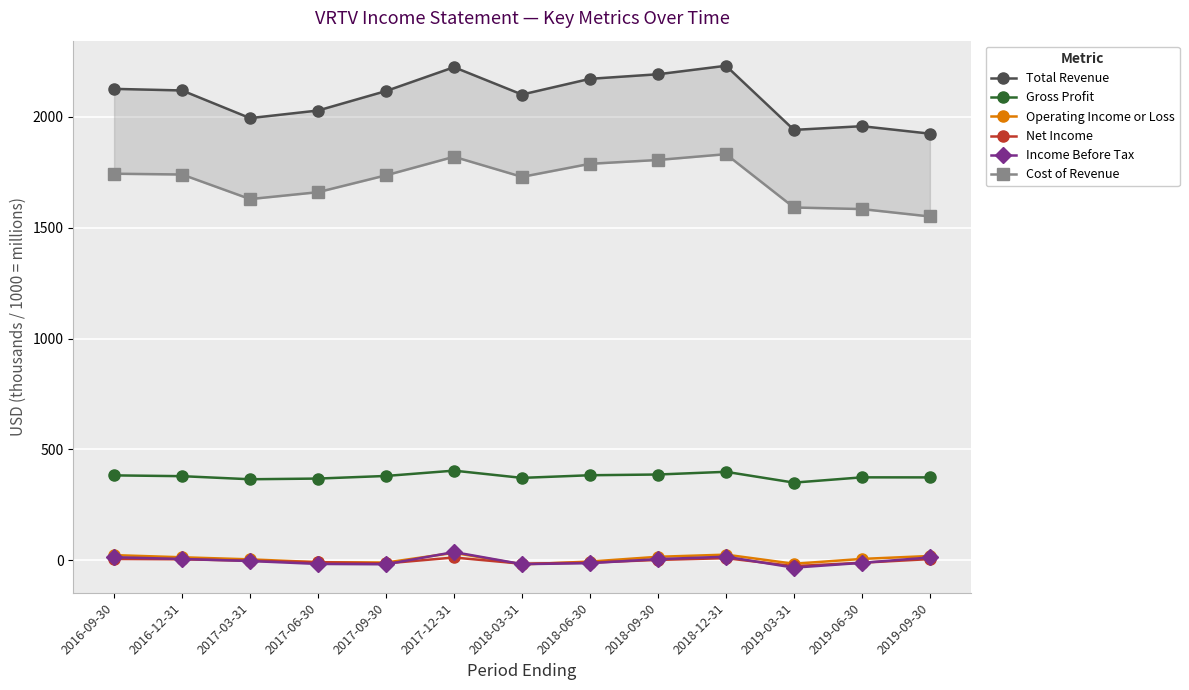

What is the sum of the Operating Income or Loss values at 2019-09-30 and 2017-06-30?

10.3